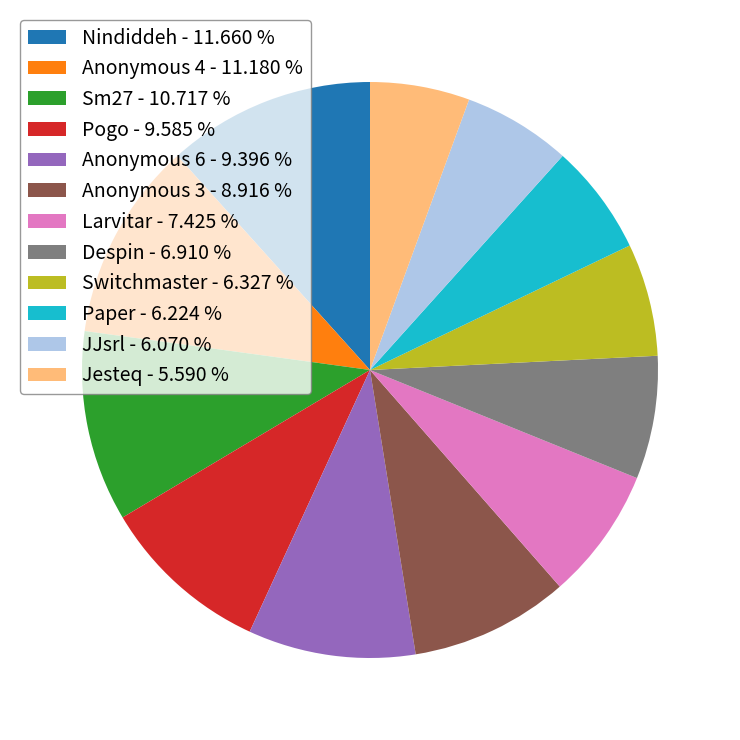

The Switchmaster slice represents 6% of the pie. True or false?

True